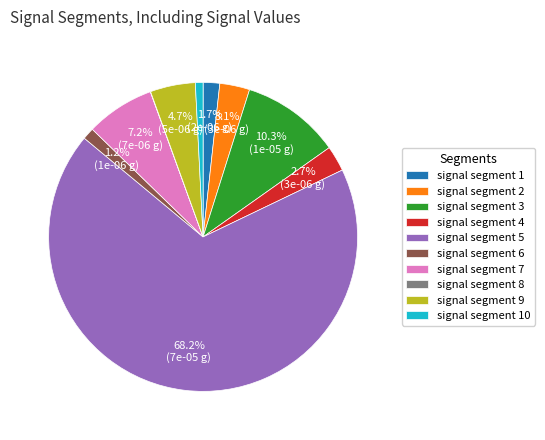

Combined, do signal segment 7 and signal segment 5 account for over 50%?

Yes